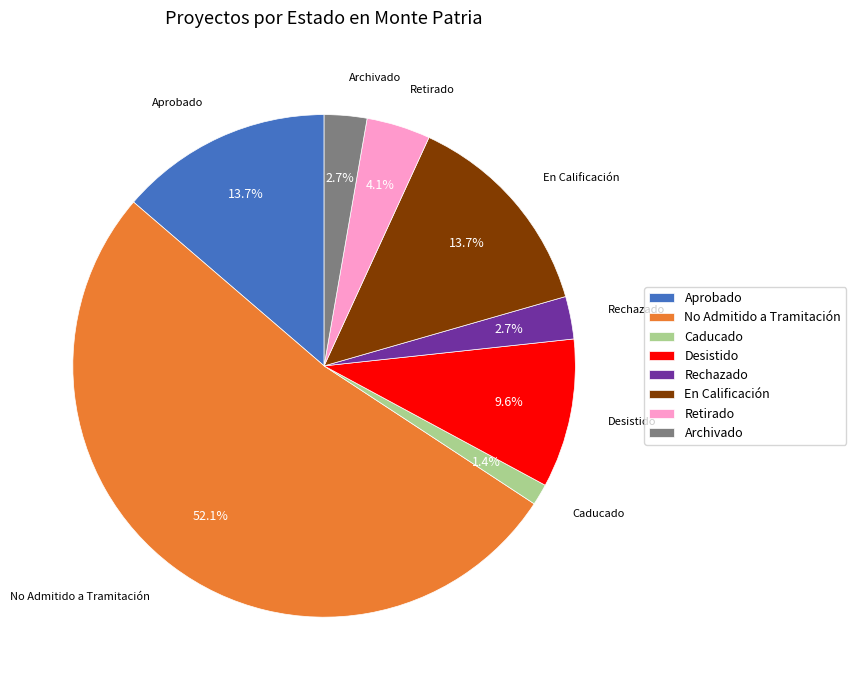

Which category accounts for the majority?

No Admitido a Tramitación